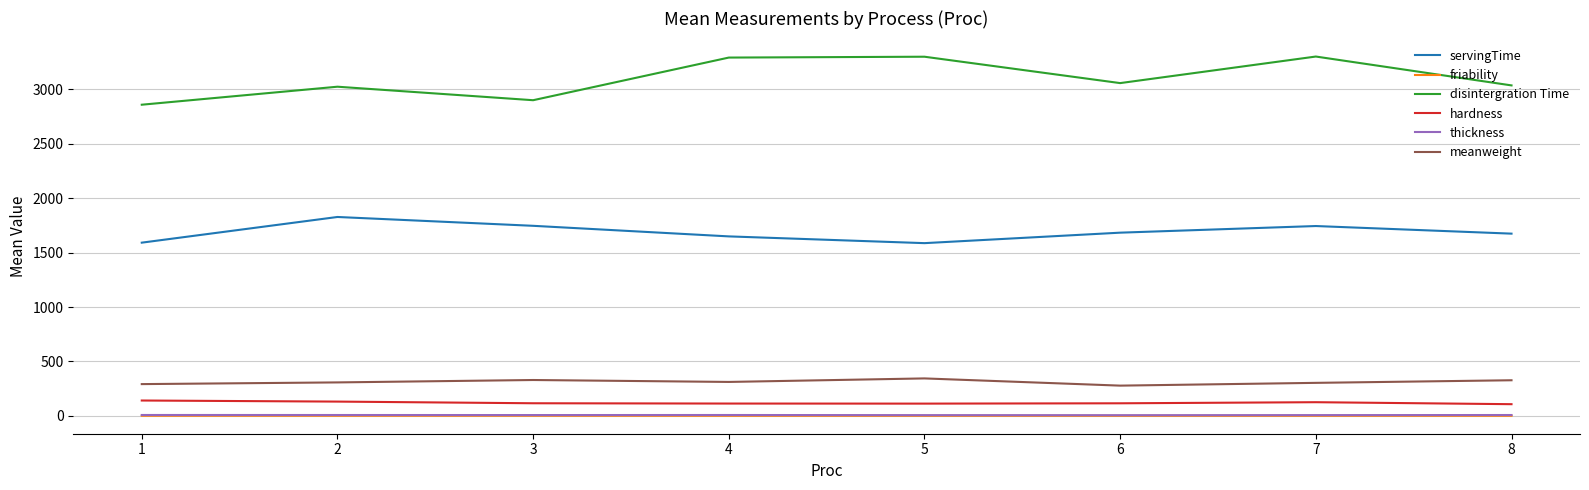

What is the lowest value of the meanweight series?

277.9